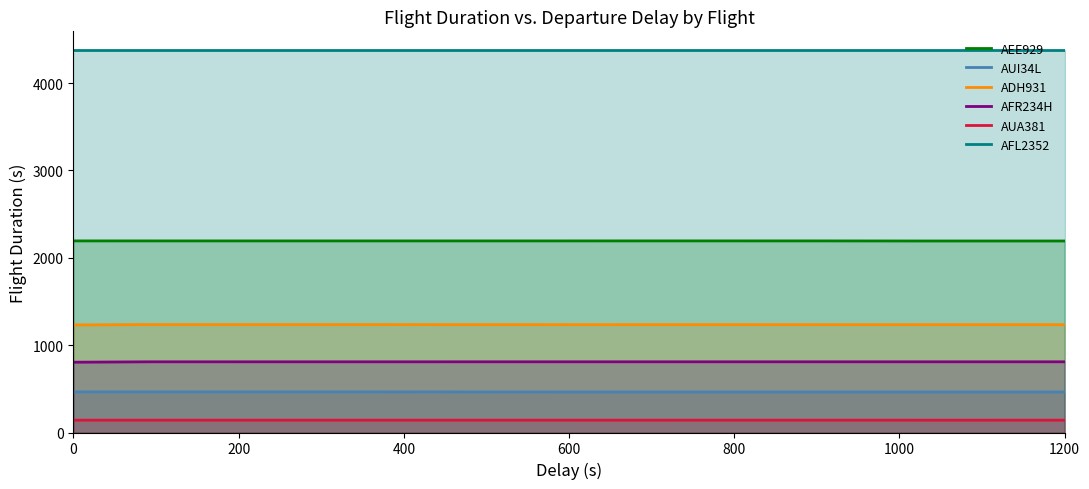

True or false: AFL2352 and AEE929 cross at least once.

False